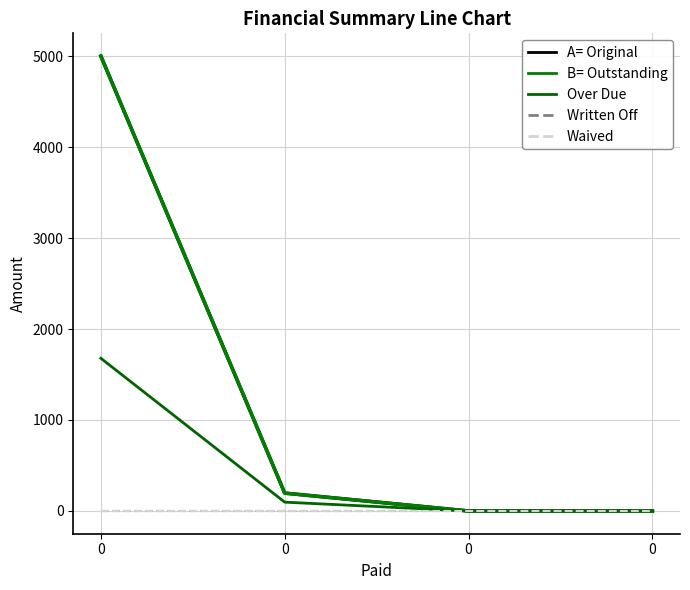

Does the chart display data point markers on the line(s)?

No